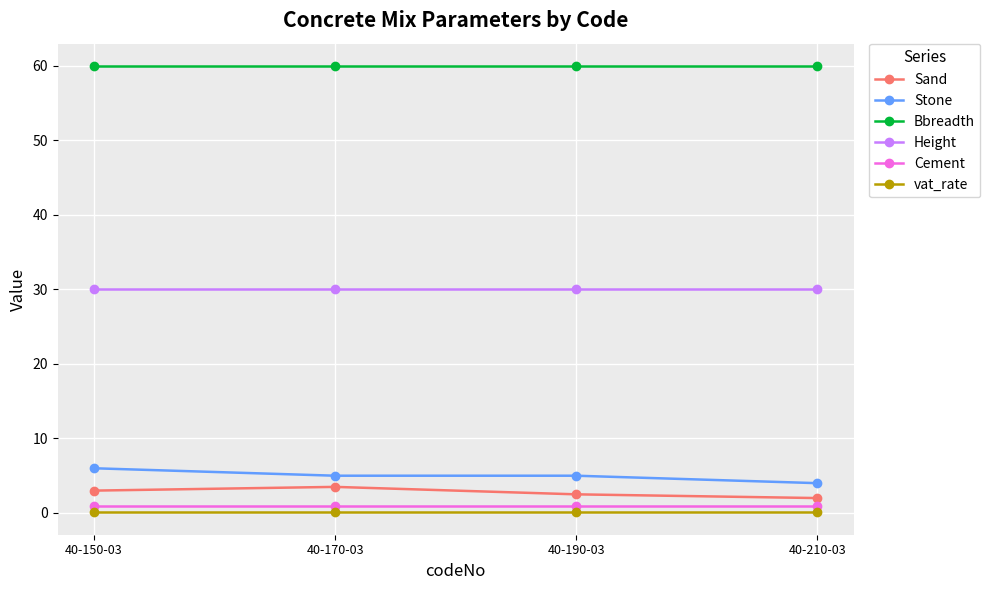

Count the number of categories in the chart.

4